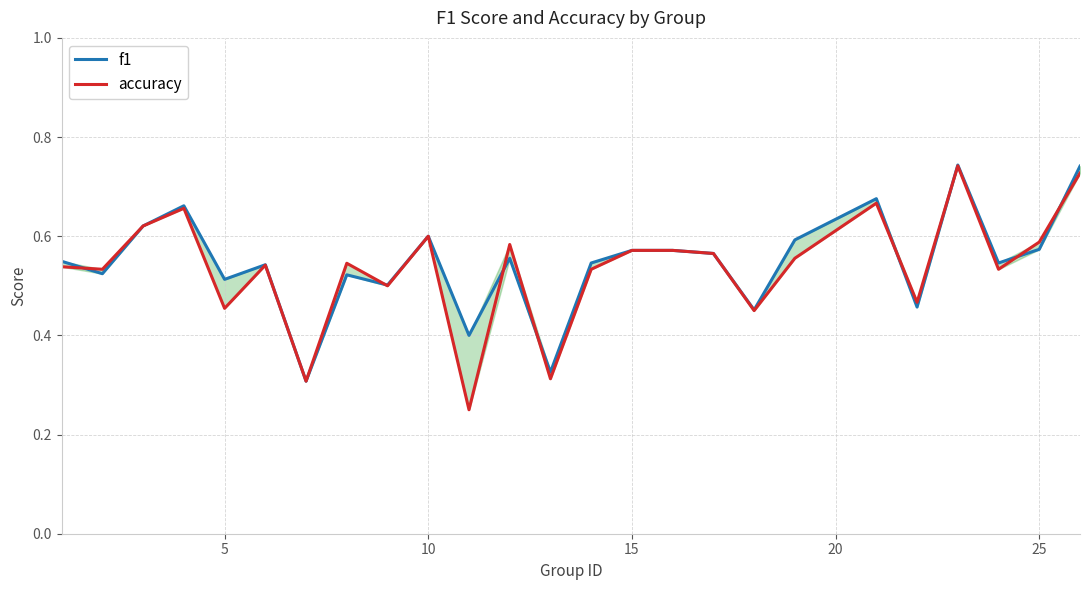

What is the average value of the accuracy series?

0.5